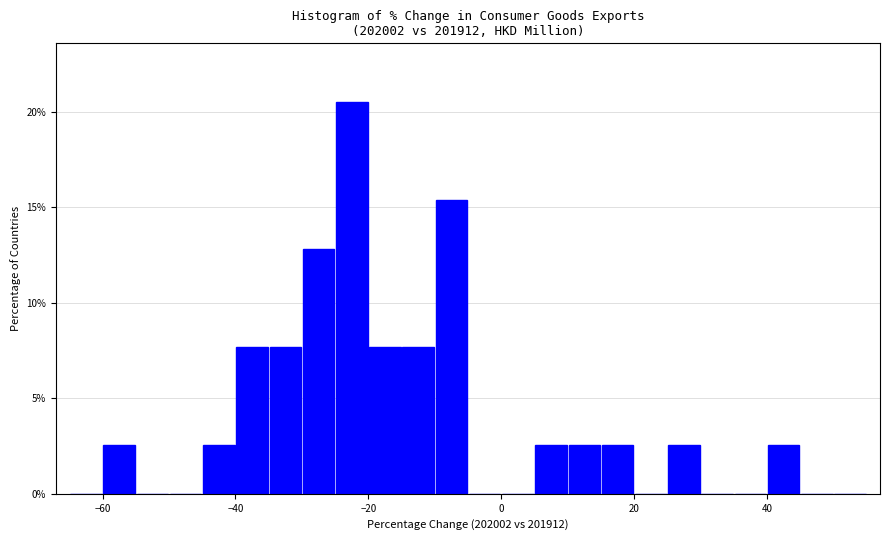

Read against the x-axis, roughly where is the centre of the tallest bar?

-22